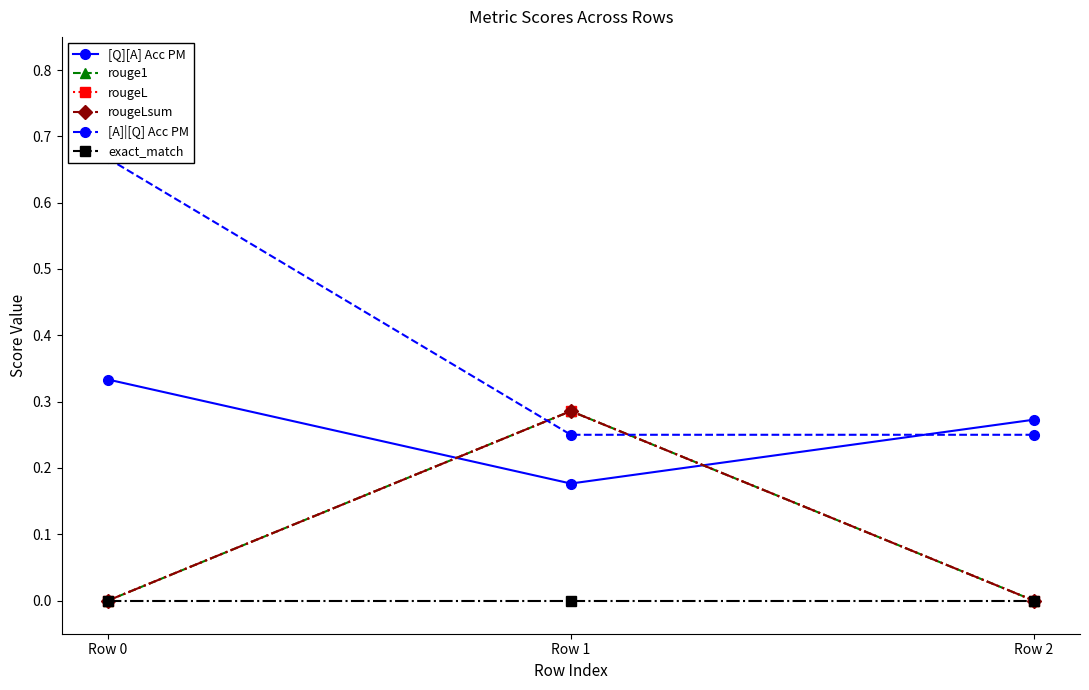

The rougeL series shows 0.2 at Row 0. True or false?

False